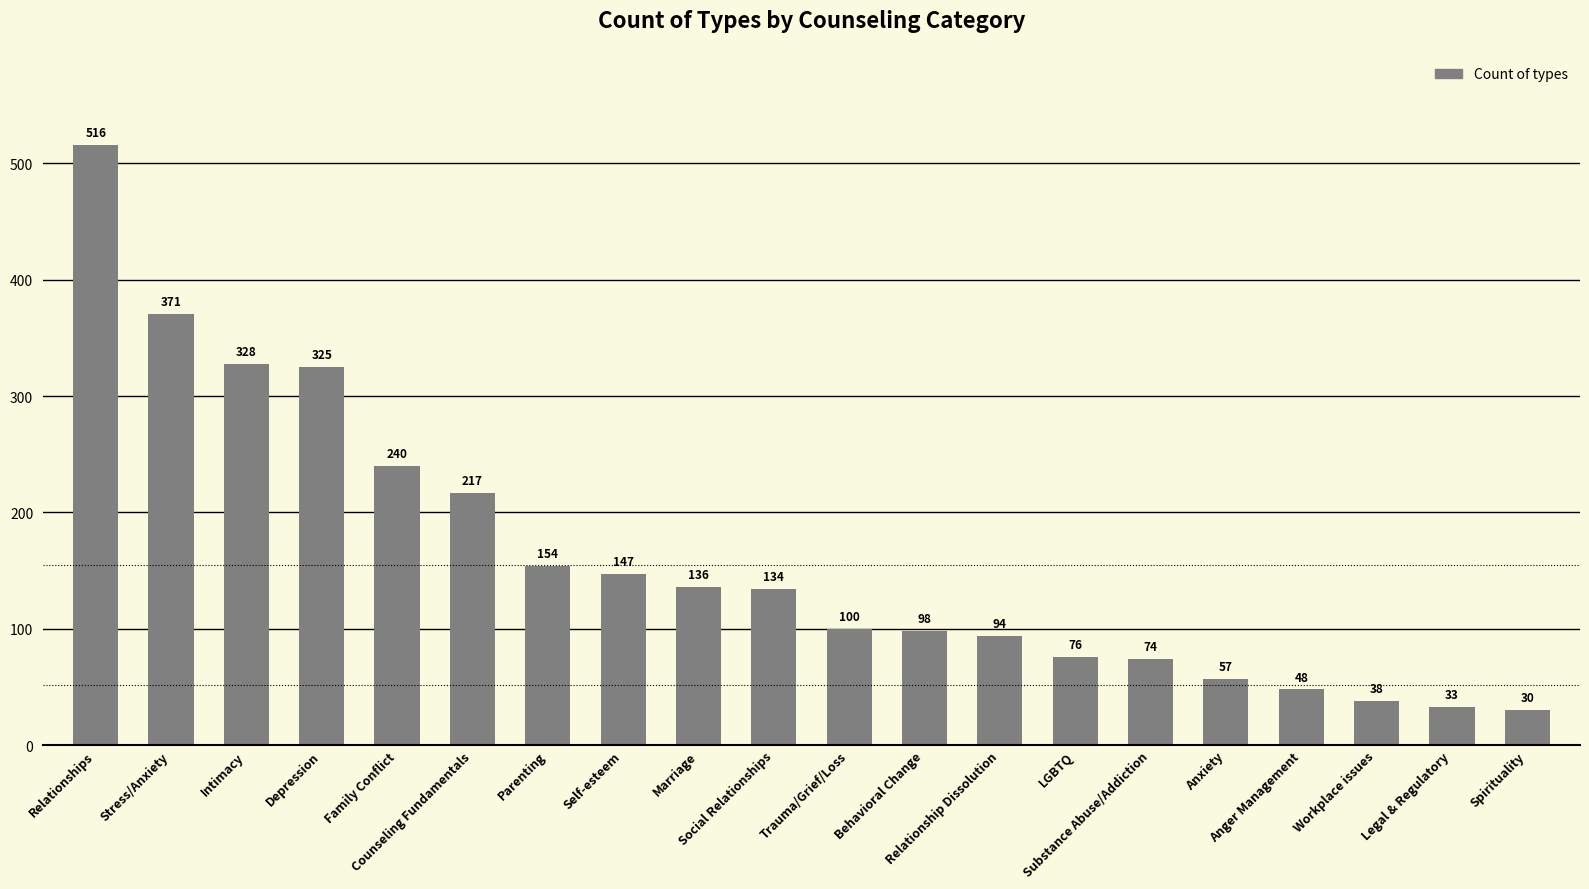

The chart shows a value of 30 at Spirituality. True or false?

True